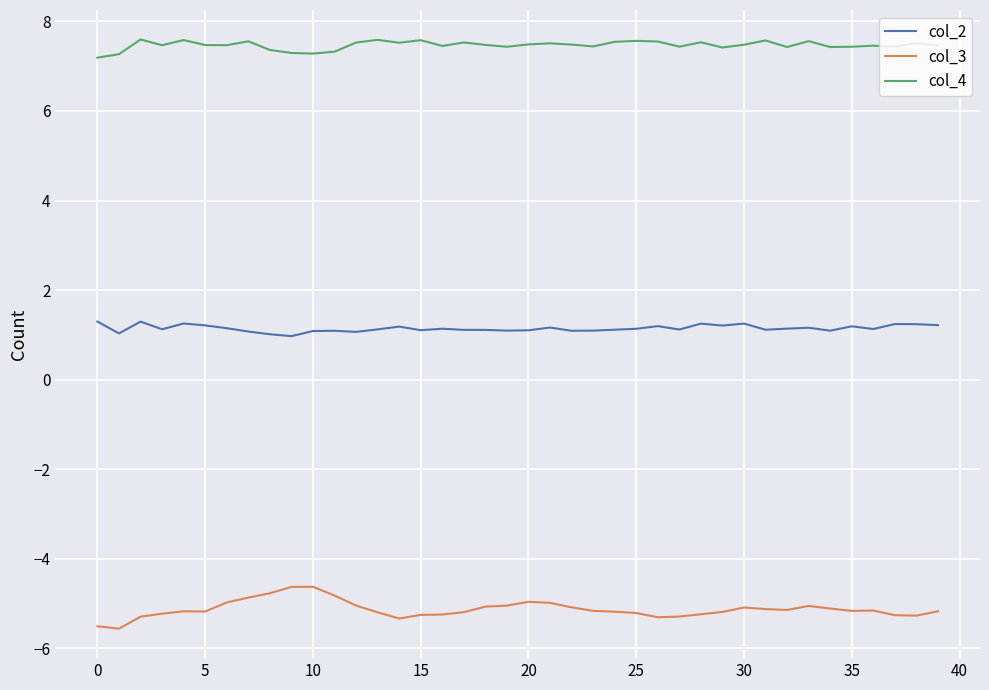

True or false: col_4 and col_2 intersect in this chart.

False